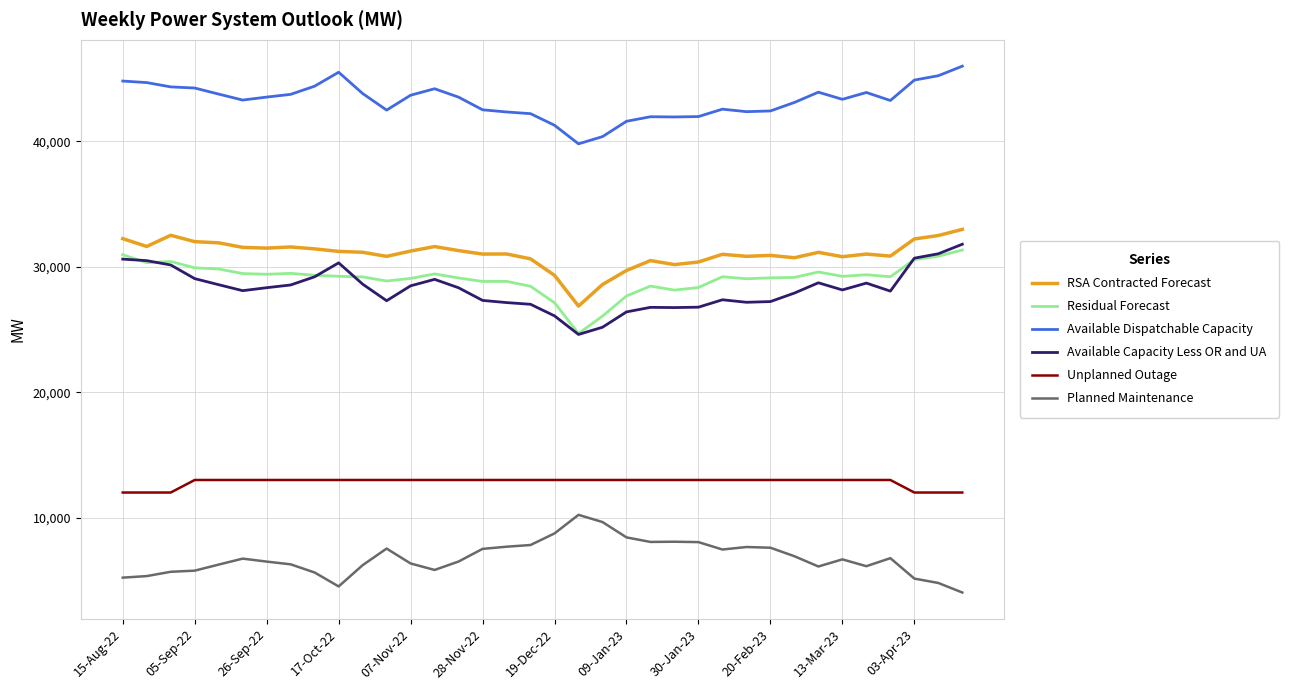

What is the highest value of the Available Dispatchable Capacity series?

45999